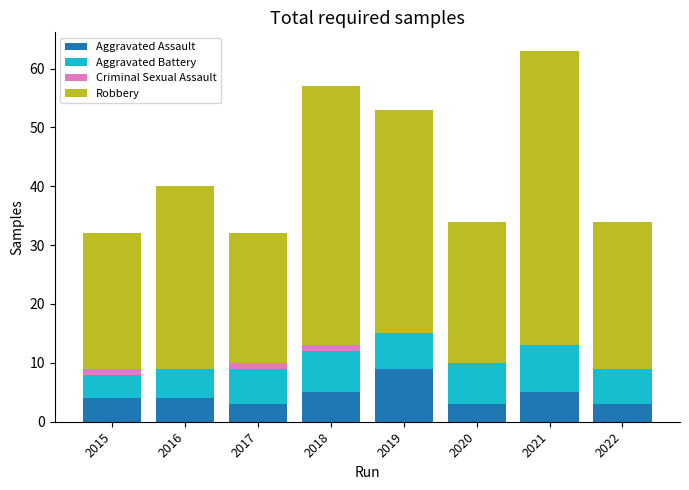

Which category has the highest value in the Aggravated Assault series?

2019